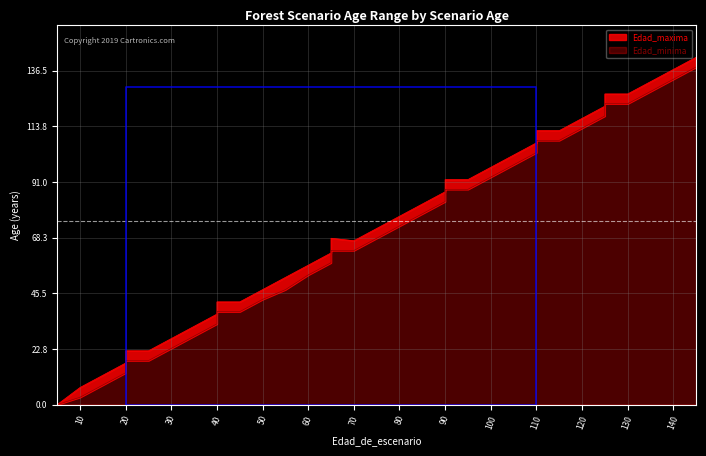

How many lines are shown in the chart?

2